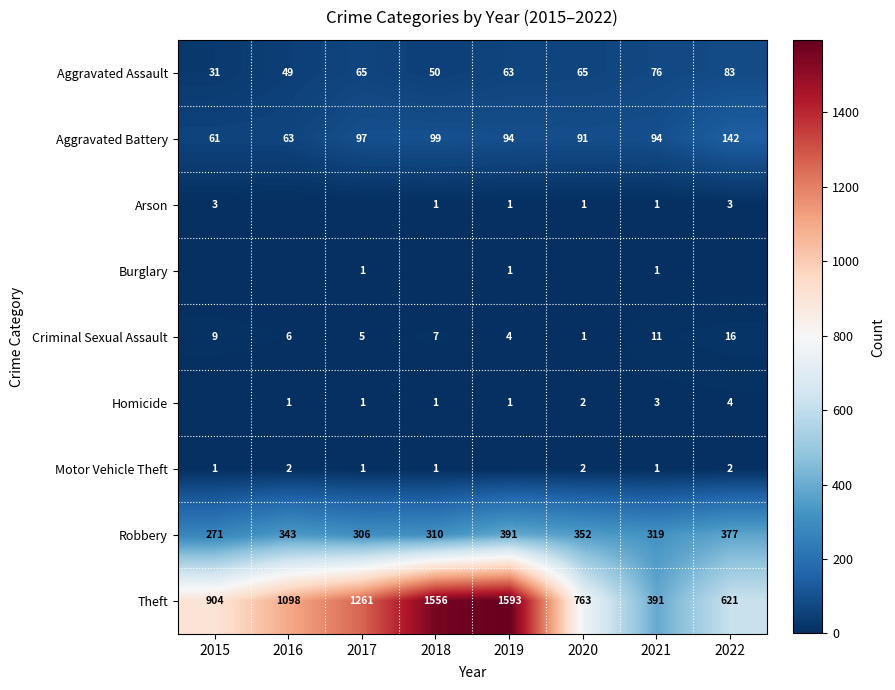

What value does the Robbery series have at 2019?

391